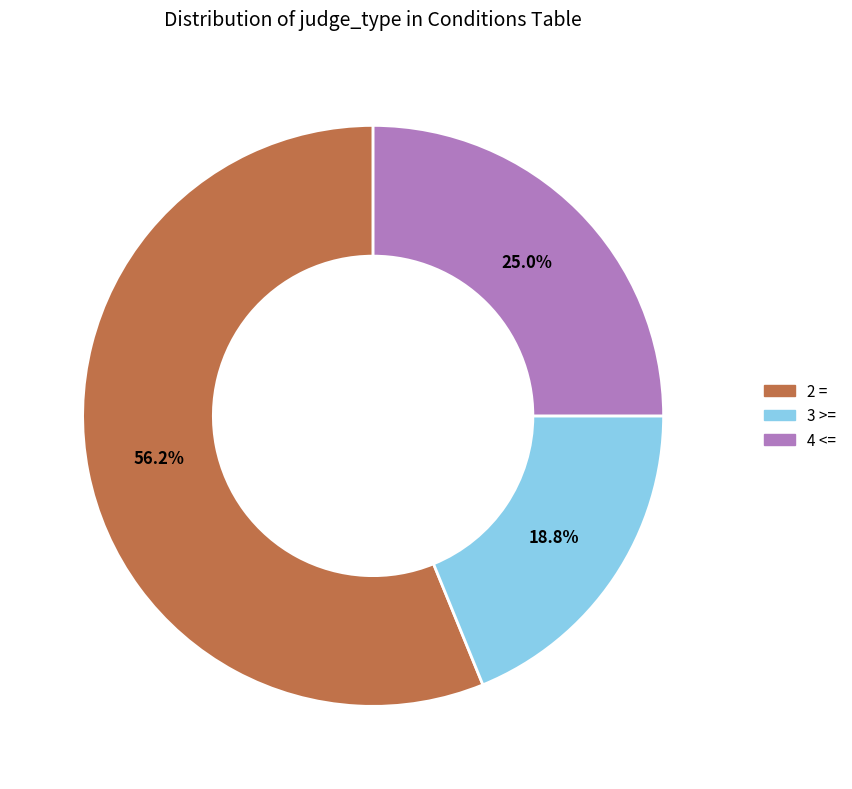

Which slice is the largest?

2 =